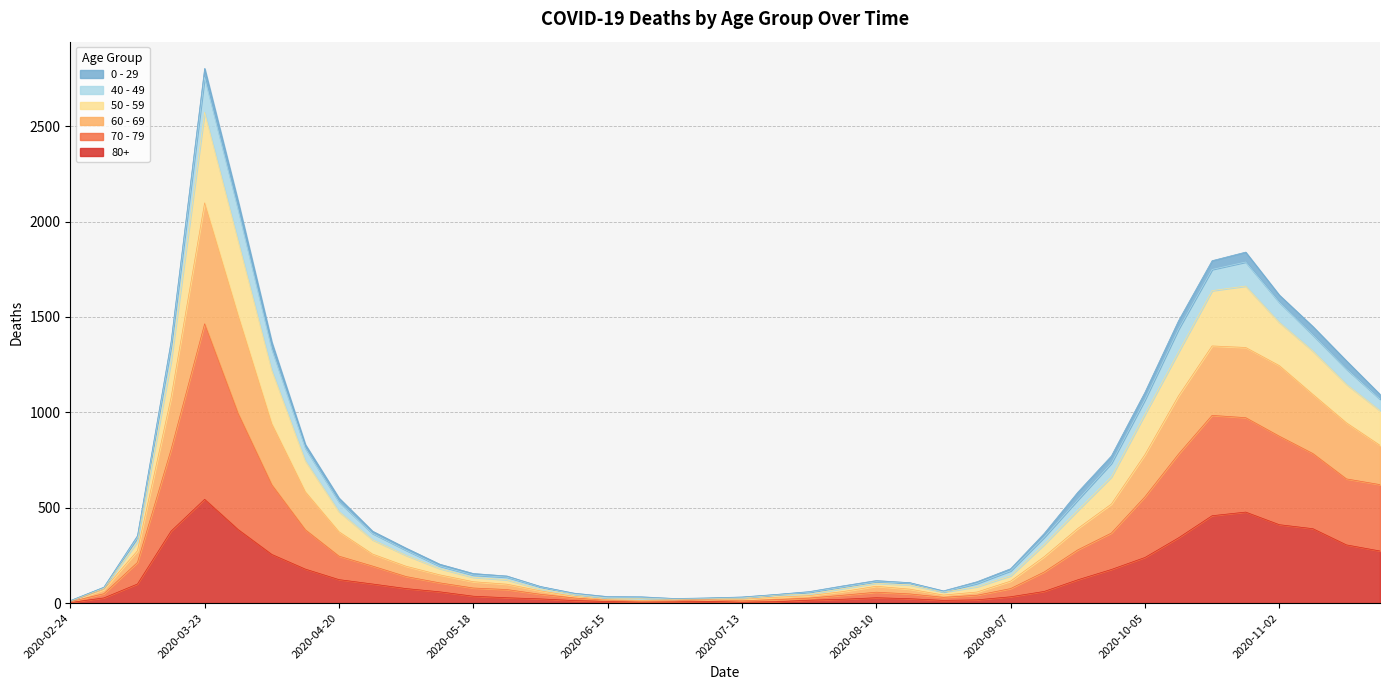

At which category is the sum across all series the highest?

2020-03-23